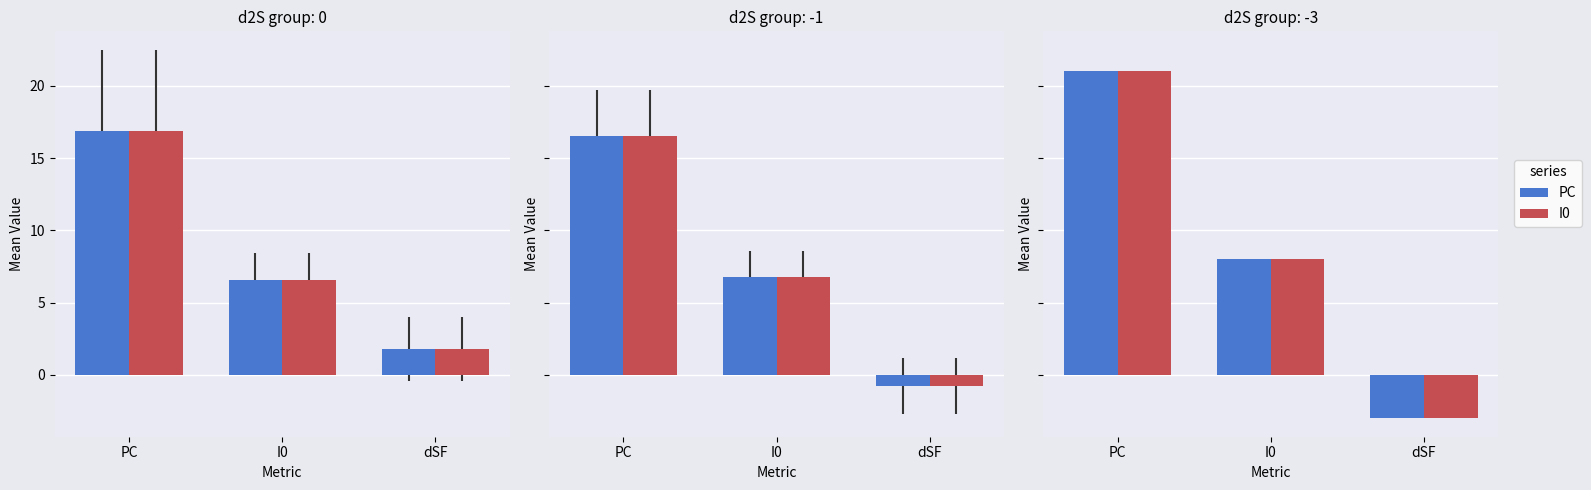

At dSF, list the series in order from smallest to largest.

PC, I0